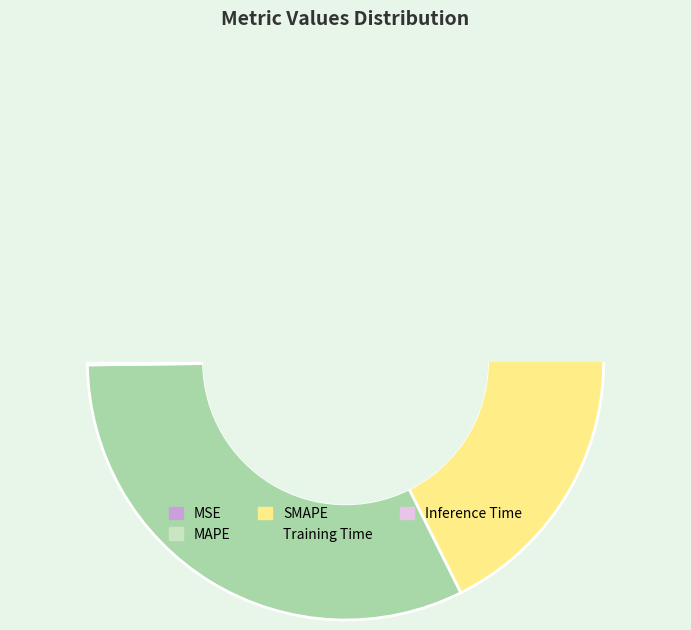

To the nearest percent, what is the difference between the Inference Time and Training Time slice percentages?

32%